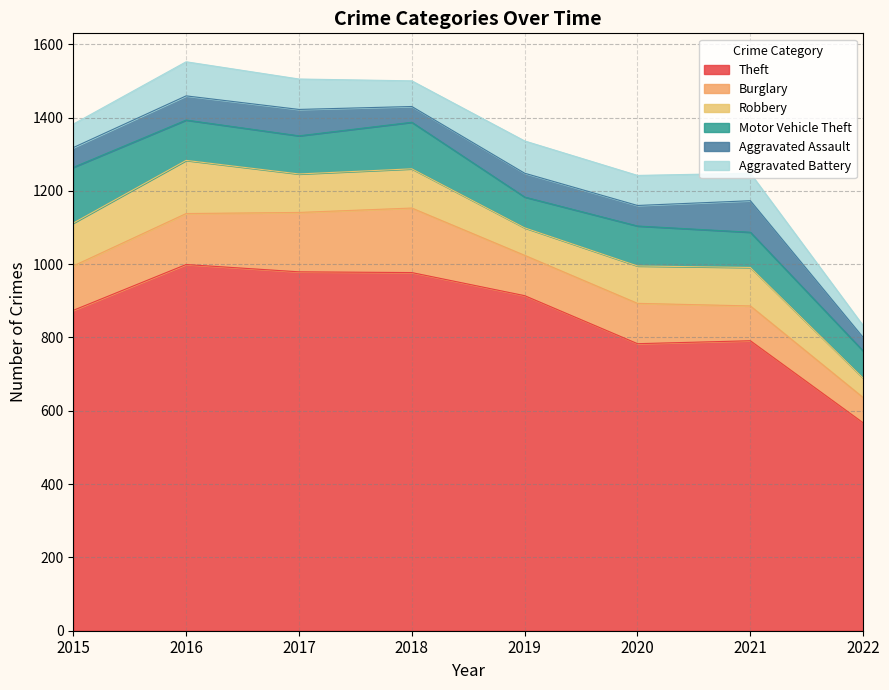

Count the number of categories in the chart.

8